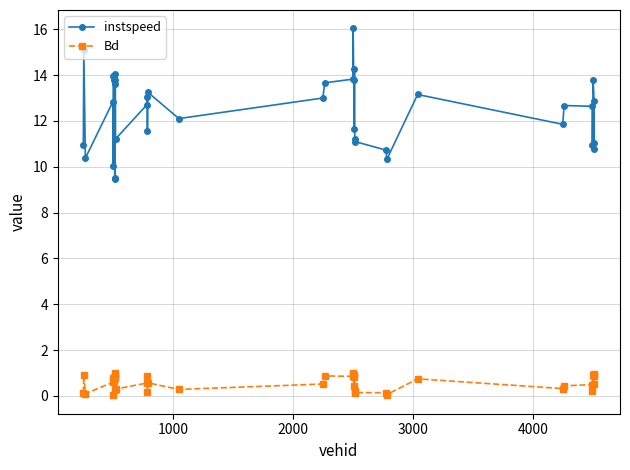

What is the sum of all instspeed values?

498.5